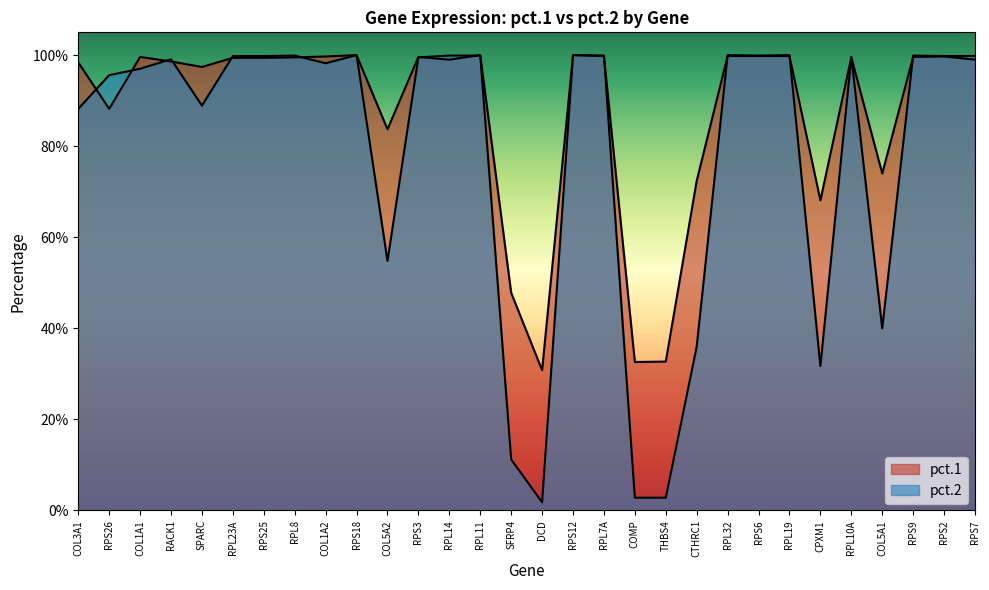

Rank the categories by pct.1 value from highest to lowest.

RPS18, RPL11, RPS12, RPL7A, RPL32, RPS6, RPL19, COL1A2, RPS2, COL1A1, RPS3, RPS9, RPL8, RPL10A, RPL23A, RPS25, RPL14, RPS7, RACK1, COL3A1, SPARC, RPS26, COL5A2, COL5A1, CTHRC1, CPXM1, SFRP4, THBS4, COMP, DCD